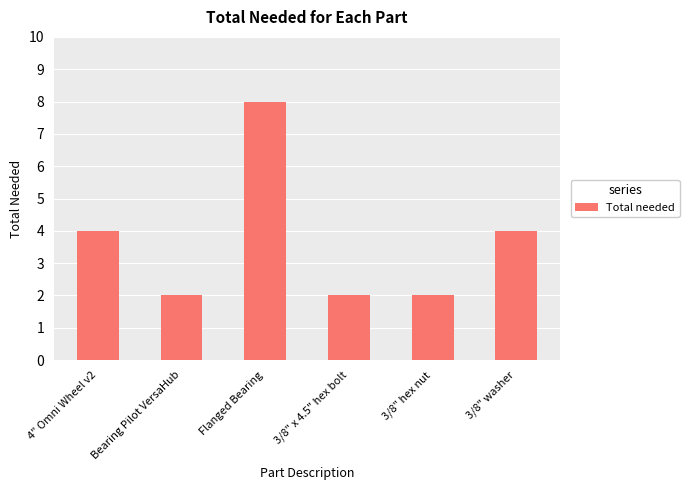

The value at 3/8" x 4.5" hex bolt is 3. True or false?

False